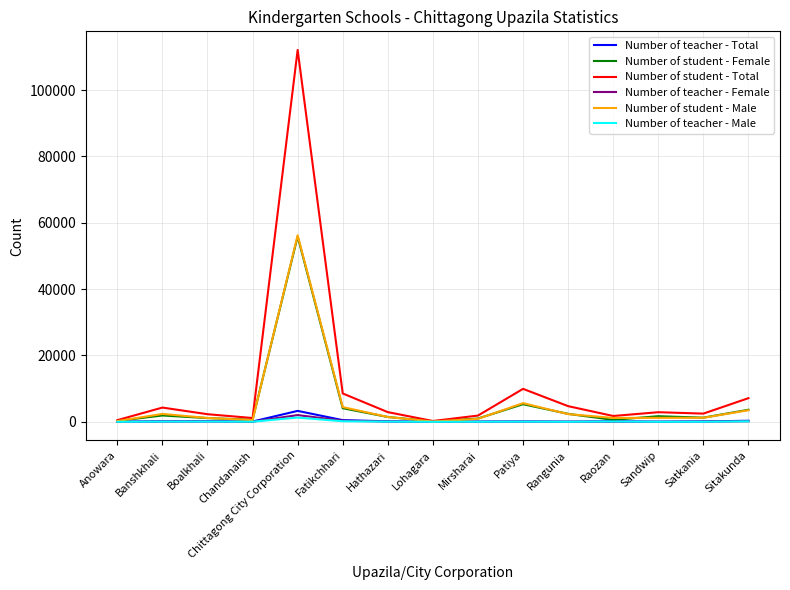

Which series has the largest range (max minus min)?

Number of student - Total